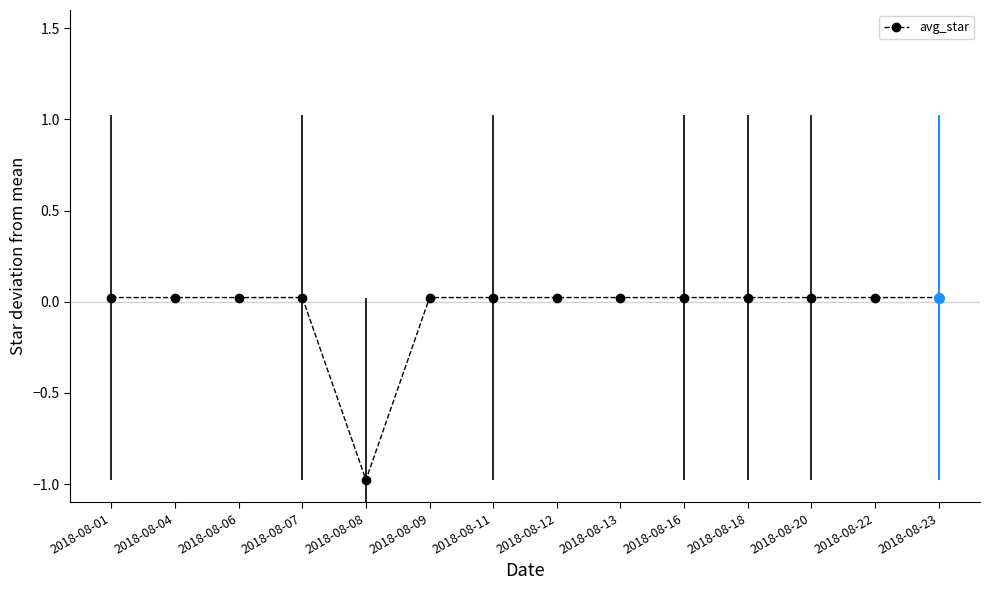

What is the difference between the maximum and minimum values?

1.0